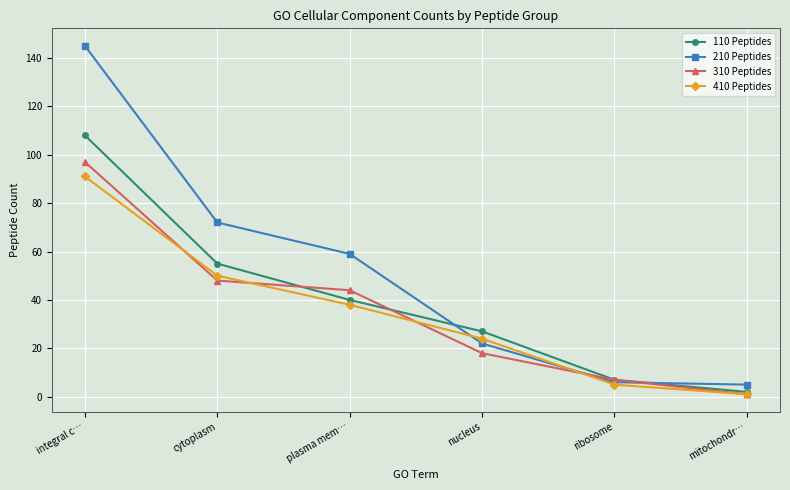

List the series in order of their peak value, highest first.

210 Peptides, 110 Peptides, 310 Peptides, 410 Peptides